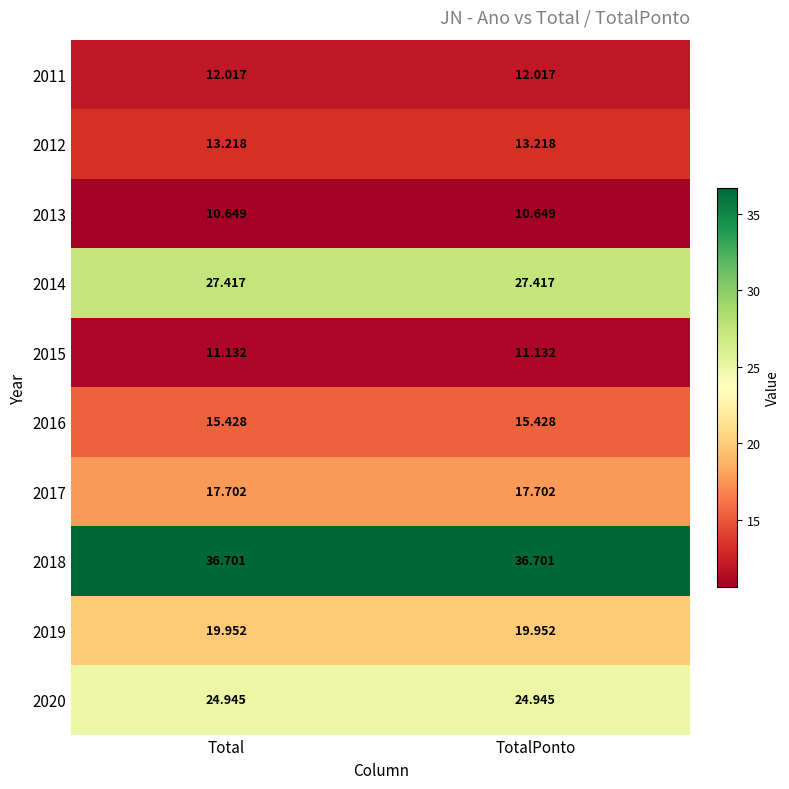

Is the value of 2018 at Total greater than the value of 2019 at TotalPonto?

Yes